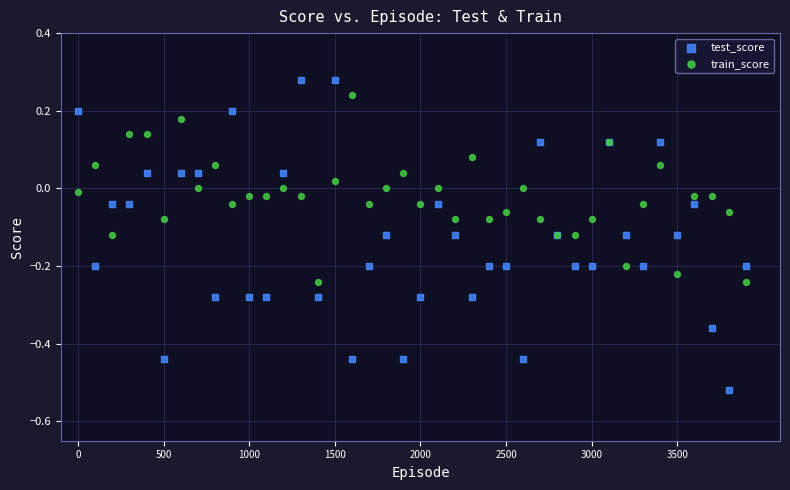

Which series contains the lowest Y value?

test_score